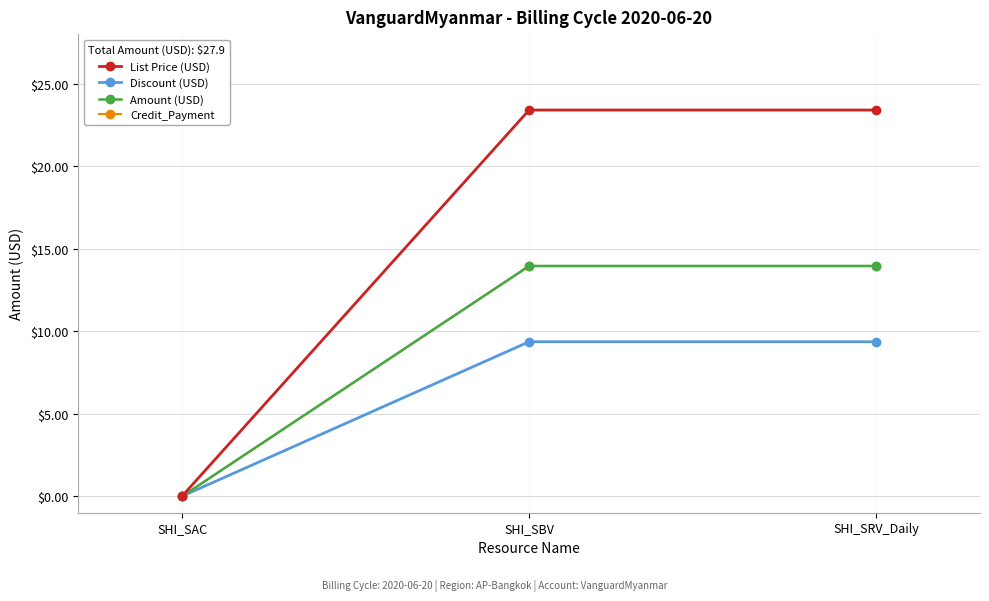

At SHI_SRV_Daily, list the series in order from largest to smallest.

List Price (USD), Amount (USD), Credit_Payment, Discount (USD)